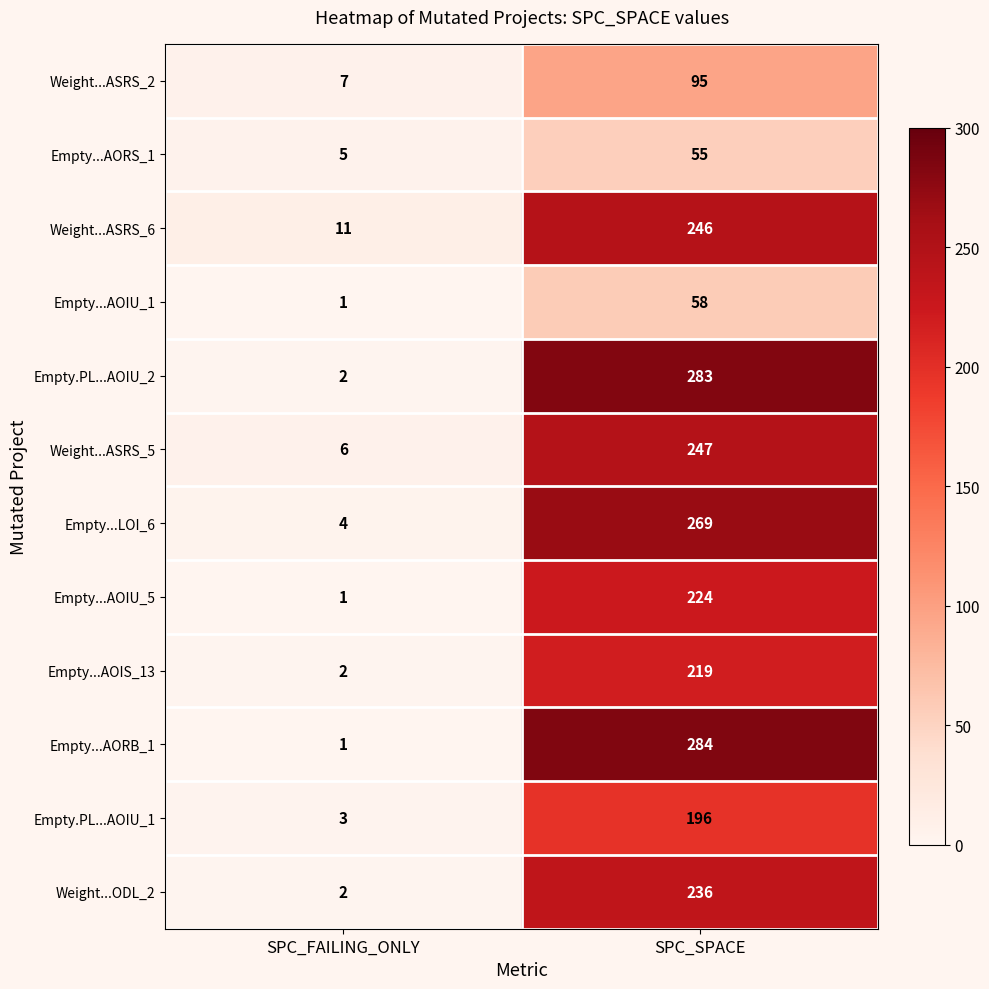

The Empty...AOIU_5 series shows 1 at SPC_FAILING_ONLY. True or false?

True